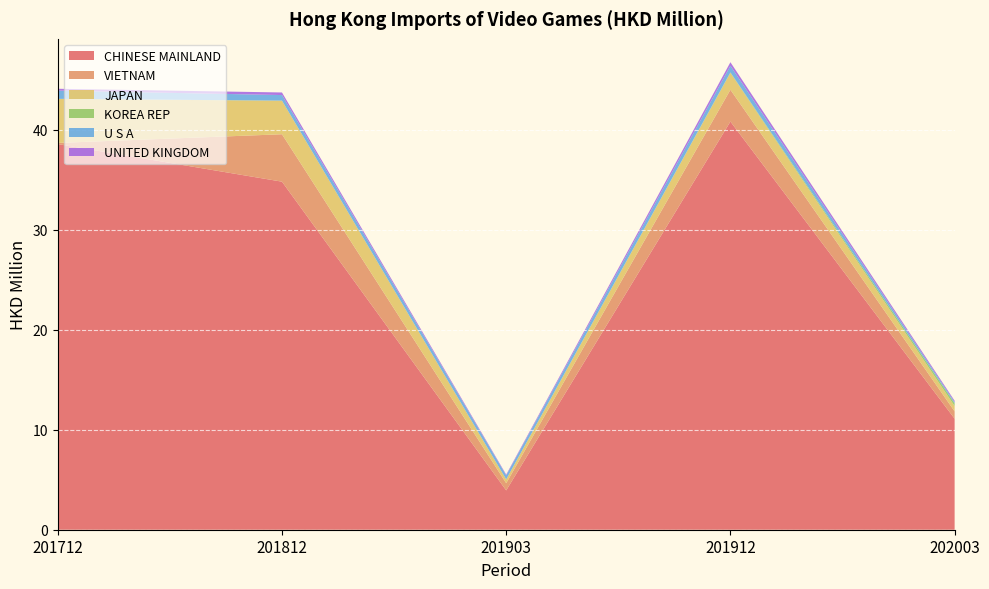

Reading left to right, extract all data points from this chart.

CHINESE MAINLAND: 38.6	34.8	3.9	40.8	11.1
VIETNAM: 0.1	4.7	0.7	3.2	0.7
JAPAN: 4.4	3.4	0.4	1.7	0.5
KOREA REP: 0.0	0.0	0.0	0.0	0.3
U S A: 0.8	0.6	0.4	0.7	0.1
UNITED KINGDOM: 0.2	0.3	0.1	0.4	0.1